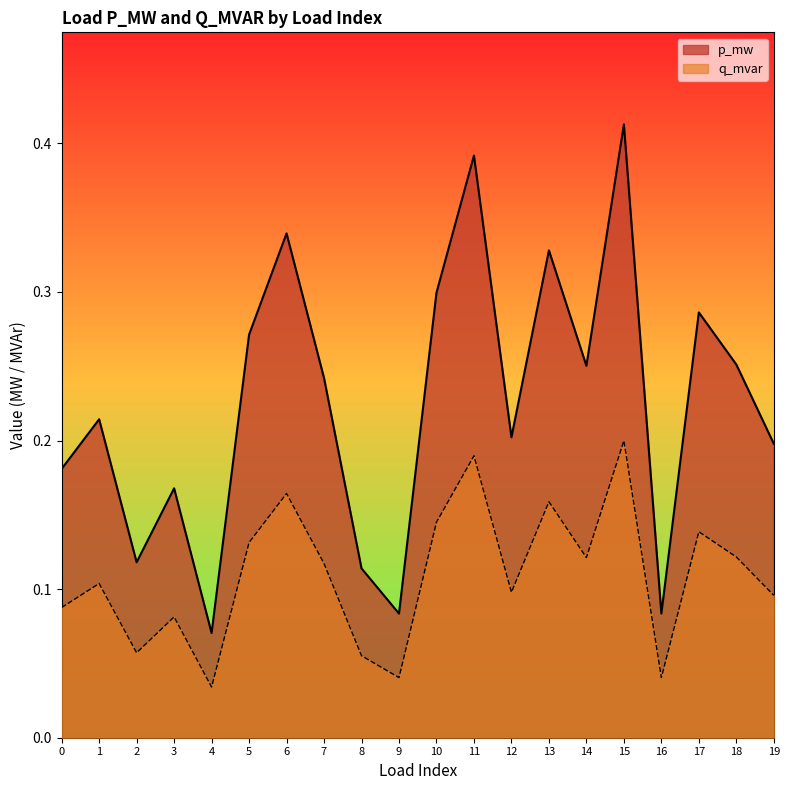

What is the sum of all p_mw values?

4.5